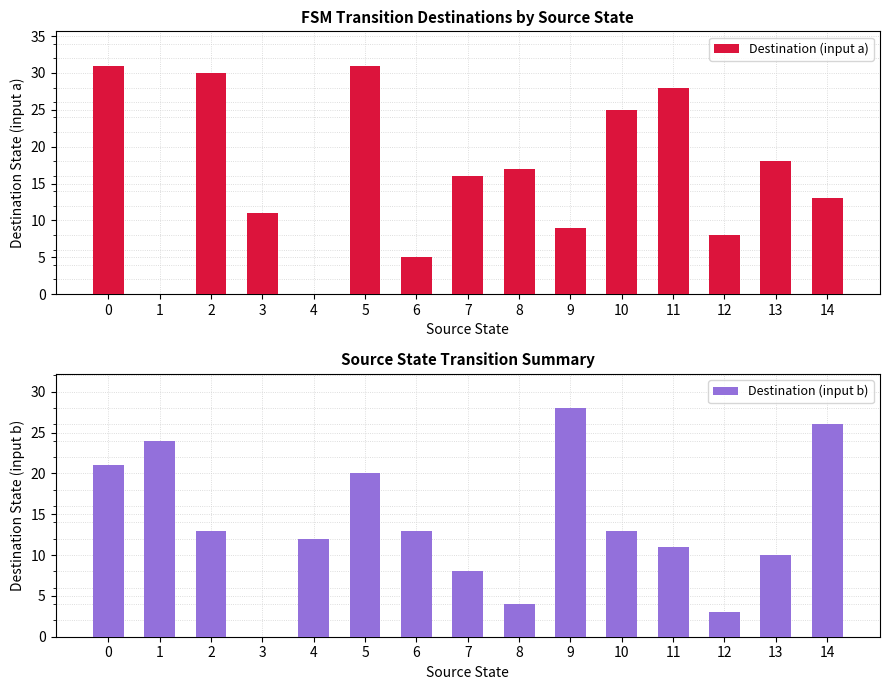

How many data points in Destination (input b) are above 13?

5